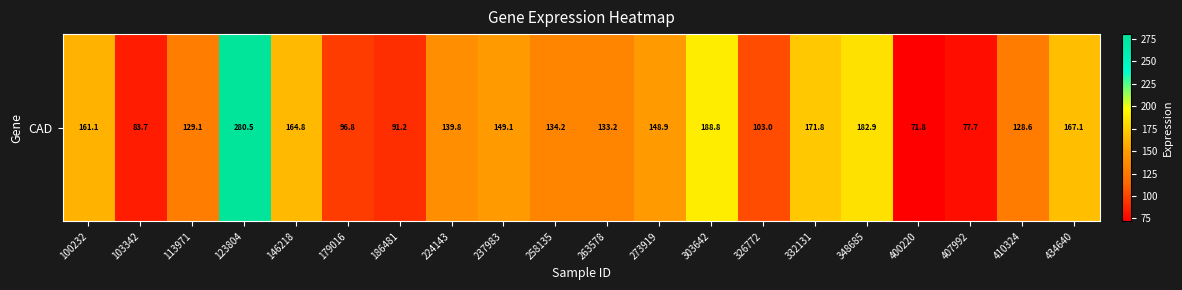

Rank the categories by value from lowest to highest.

400220, 407992, 103342, 186481, 179016, 326772, 410324, 113971, 263578, 258135, 224143, 273919, 237983, 100232, 146218, 434640, 332131, 348685, 303642, 123804